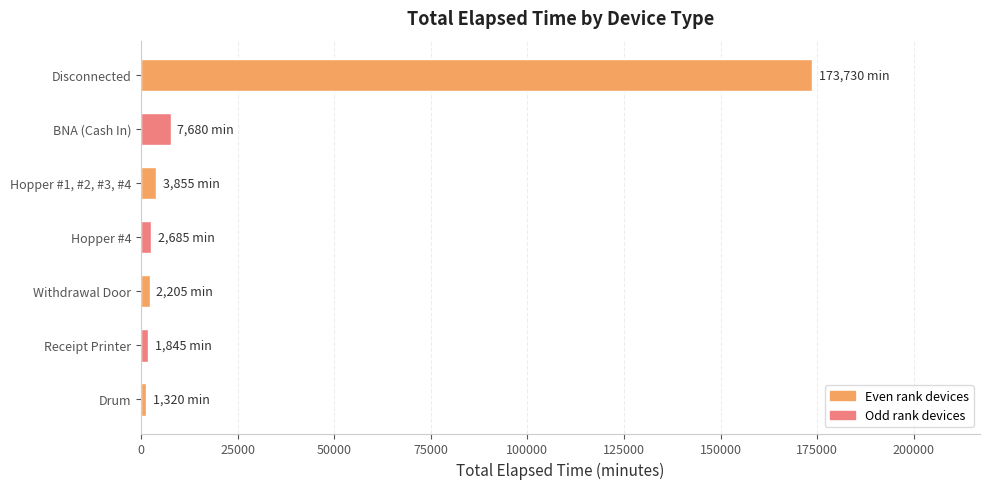

Where is the data nearest to the value 87525?

BNA (Cash In)